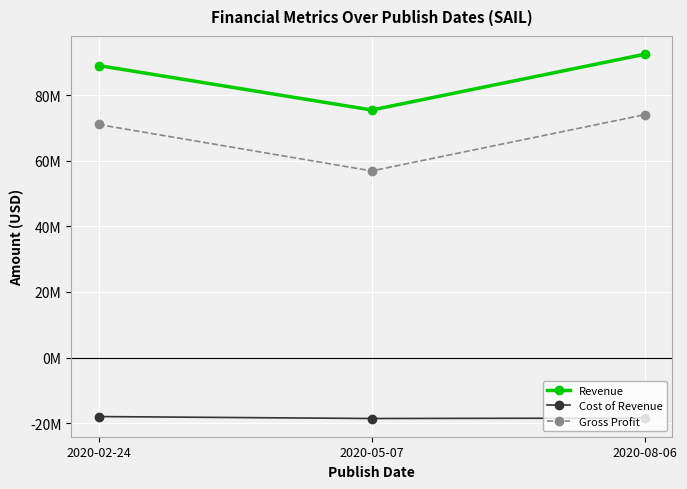

What is the difference between the Cost of Revenue values at 2020-08-06 and 2020-02-24?

465000